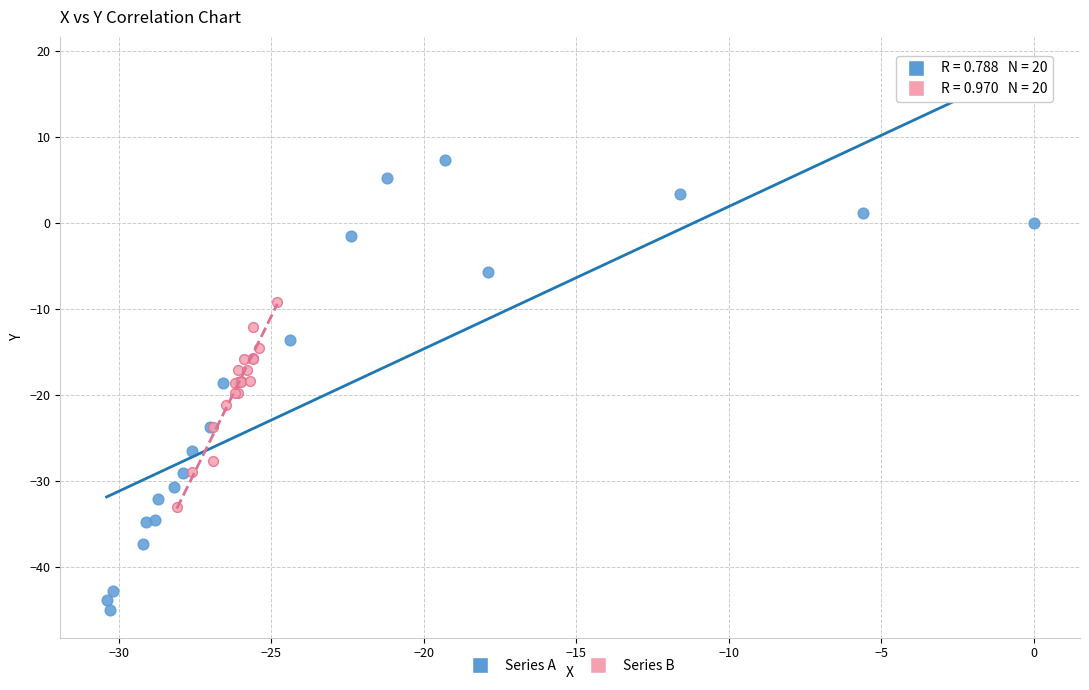

Which series has the largest Y range (max minus min)?

Series A